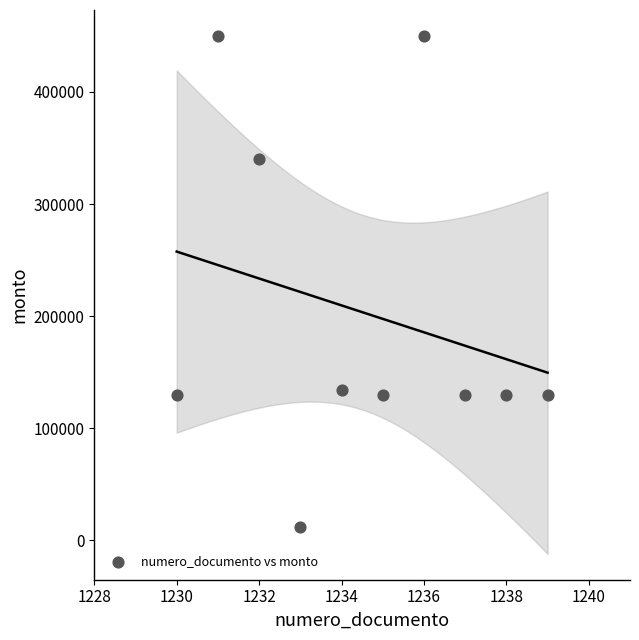

What is the average X value?

1234